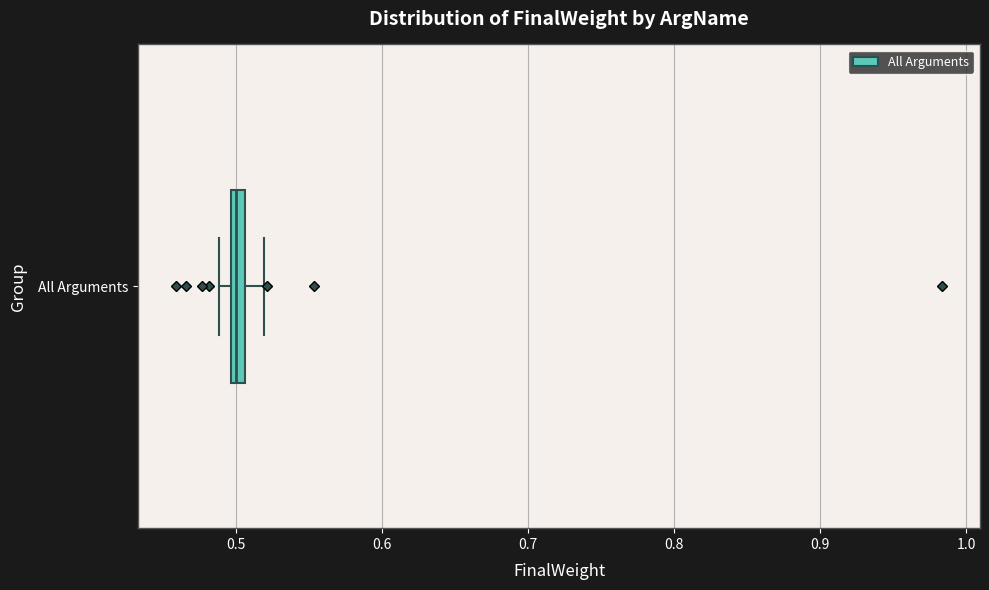

Where does the right whisker of the box for All Arguments end on the x-axis? The values are not printed on the chart, so give them approximately, as read against the axis.

0.52